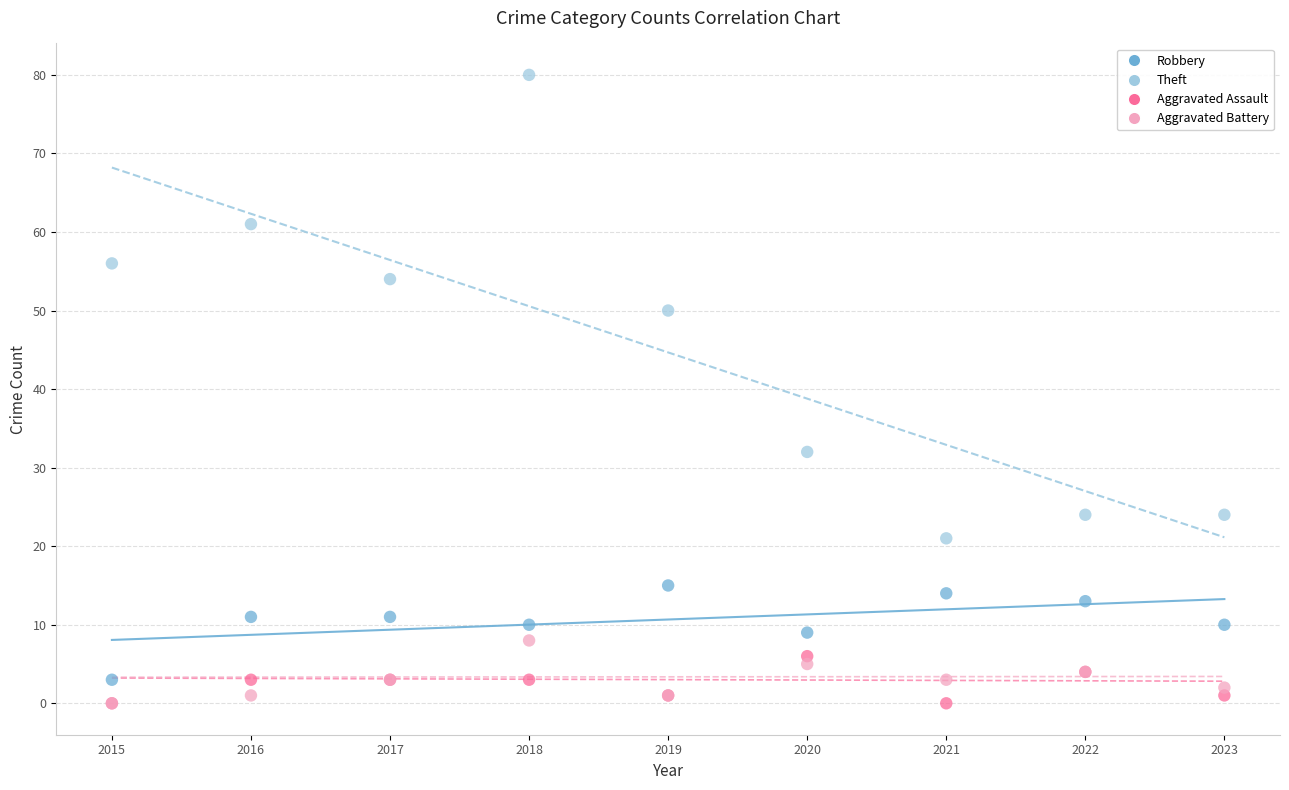

Which series has the widest spread of Y values?

Theft